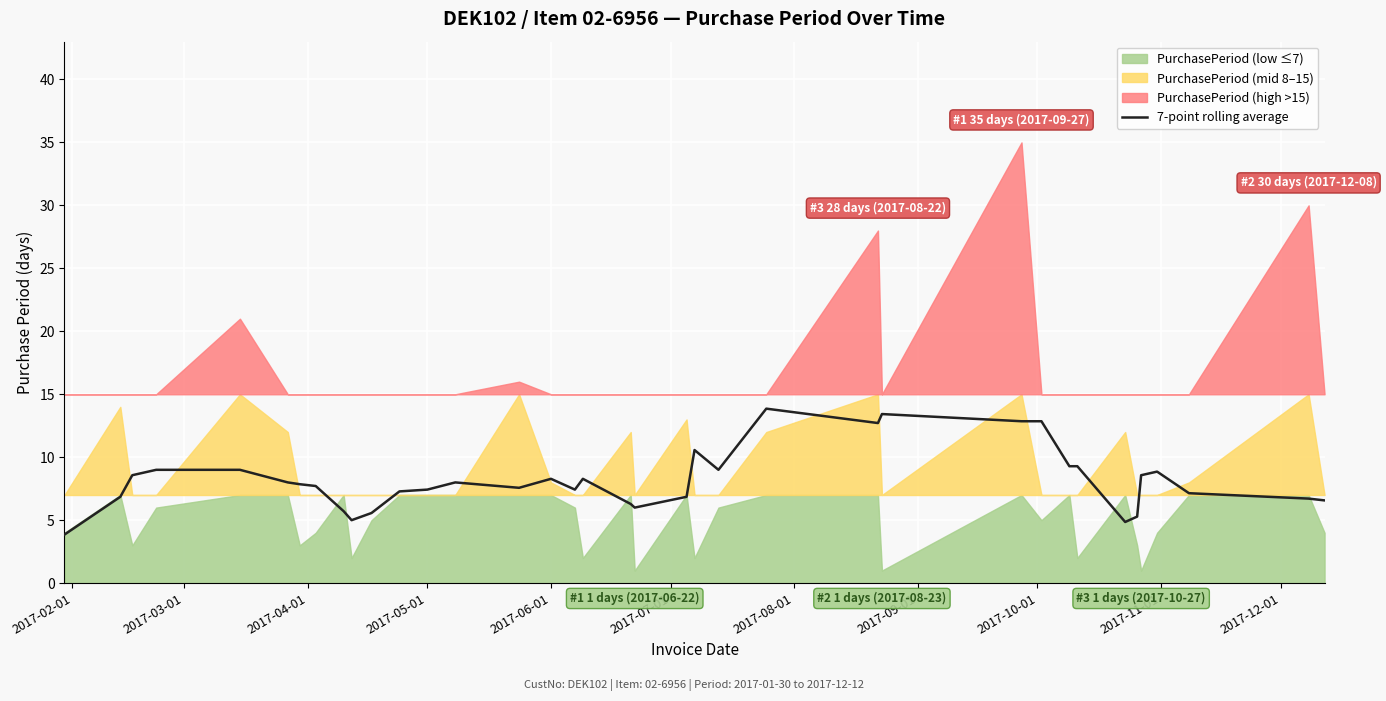

Reading left to right, list all the values displayed in this chart.

3.9	6.9	8.6	9.0	9.0	8.0	7.9	7.7	5.7	5.0	5.6	7.3	7.4	8.0	7.6	8.3	7.4	8.3	6.3	6.0	6.9	10.6	9.0	13.9	12.7	13.4	12.9	12.9	9.3	9.3	4.9	5.3	8.6	8.9	7.1	6.7	6.6